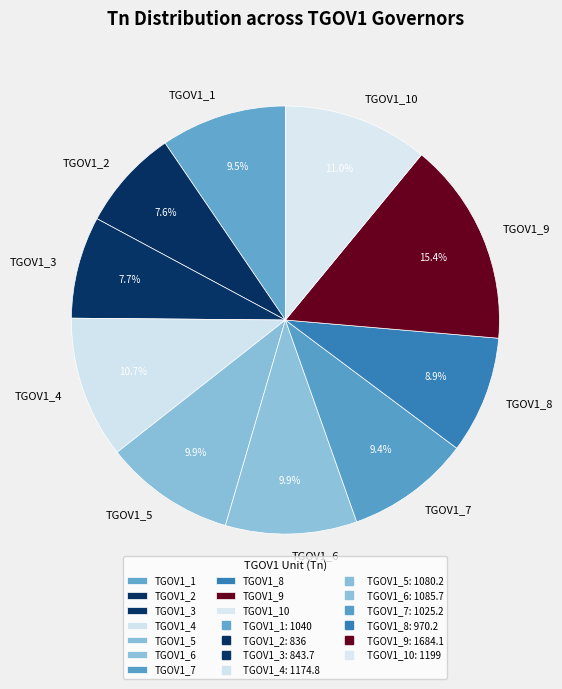

Approximately how many times larger is the value at TGOV1_3 compared to TGOV1_6?

0.8